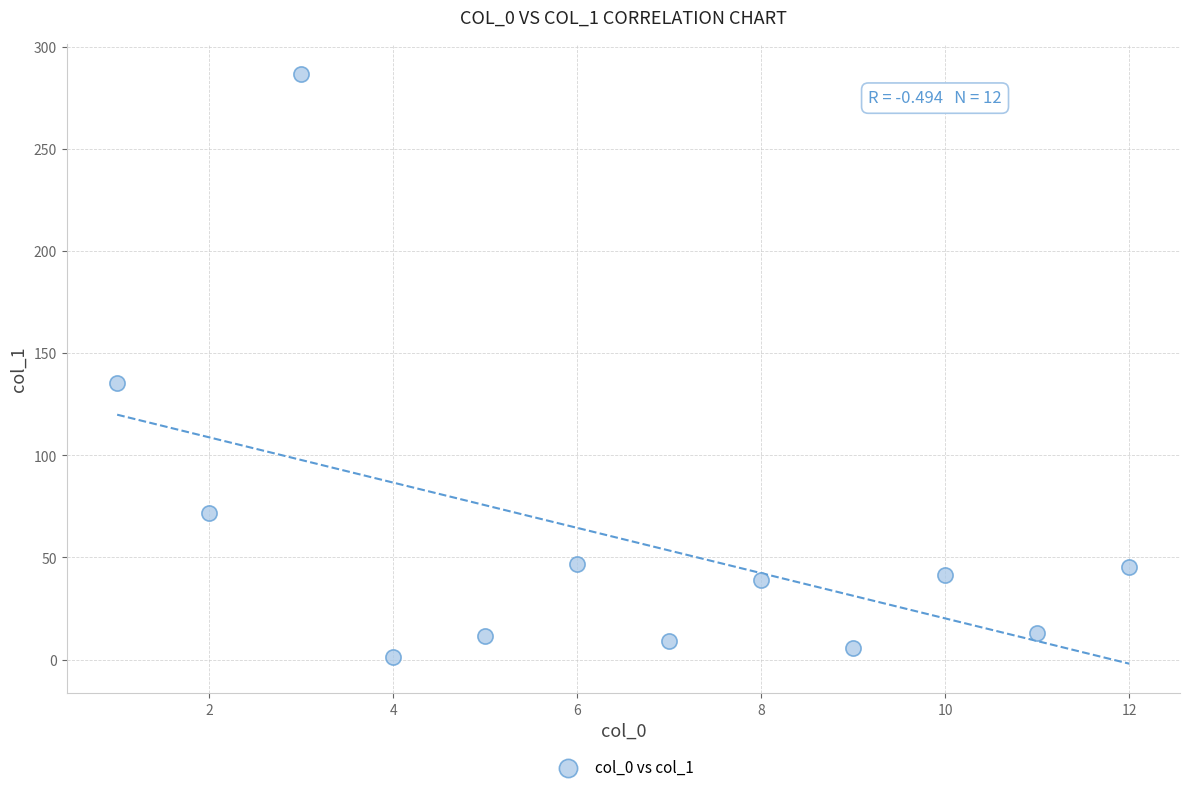

What is the range of Y values (max minus min)?

285.6